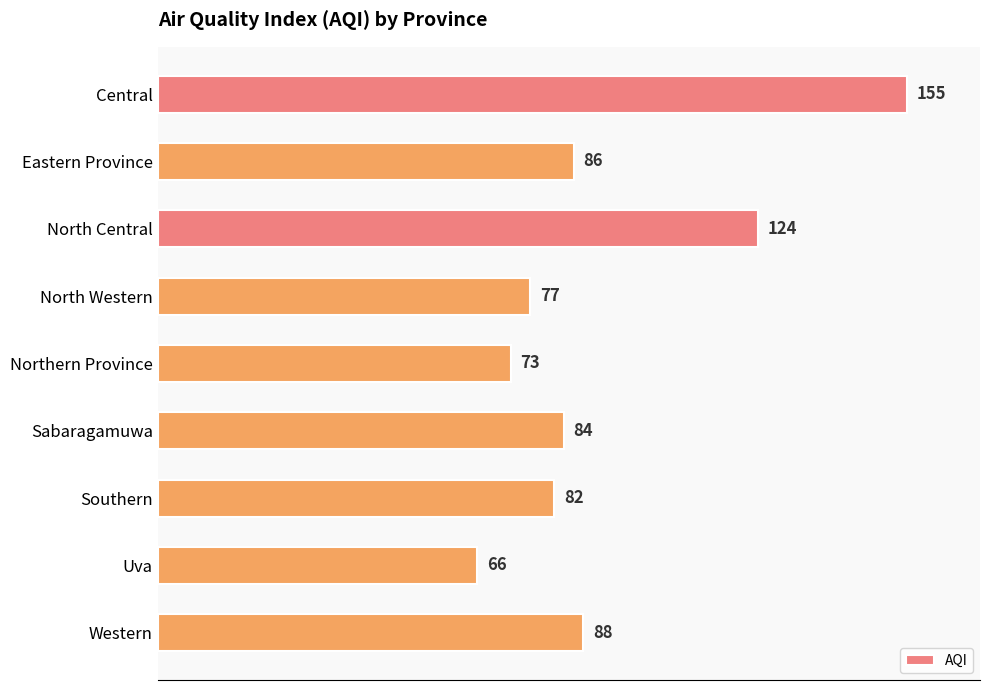

How many values are below 84?

4